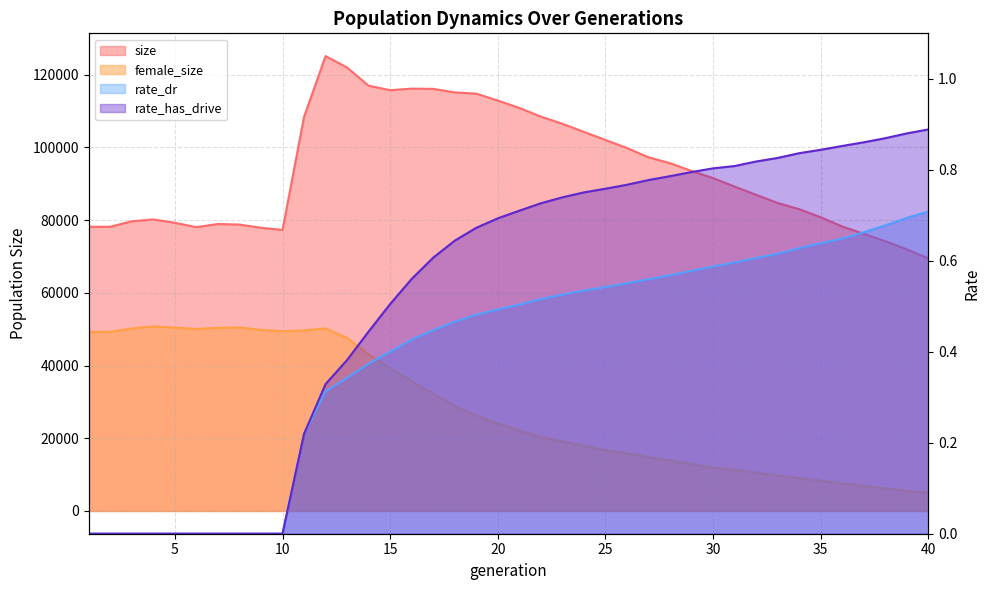

At 31, list the series in order from largest to smallest.

size, female_size, rate_has_drive, rate_dr